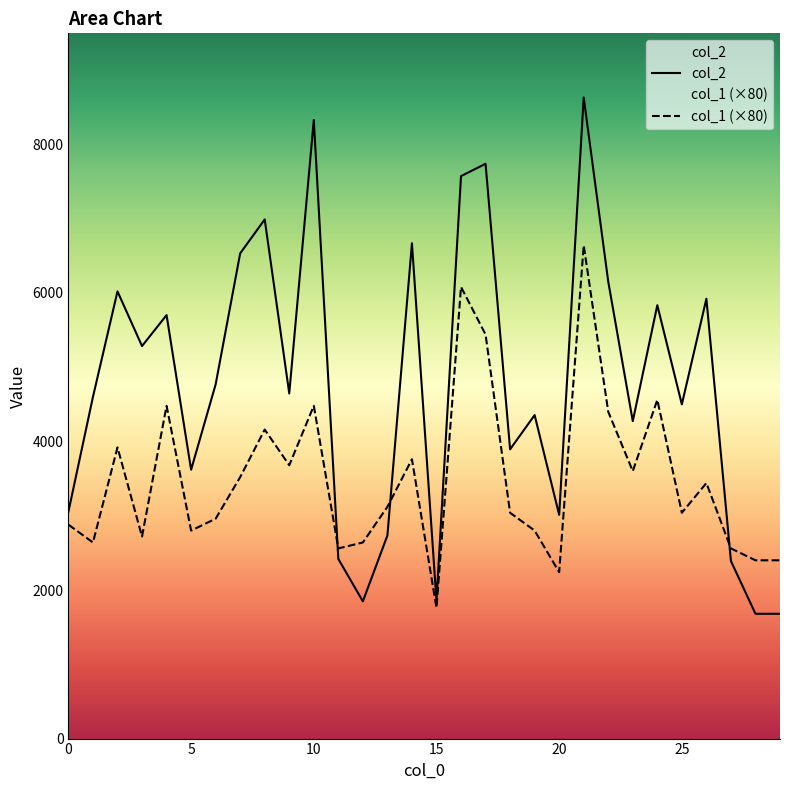

After their last crossing, which series has the higher values: col_2 or col_1 (×80)?

col_1 (×80)